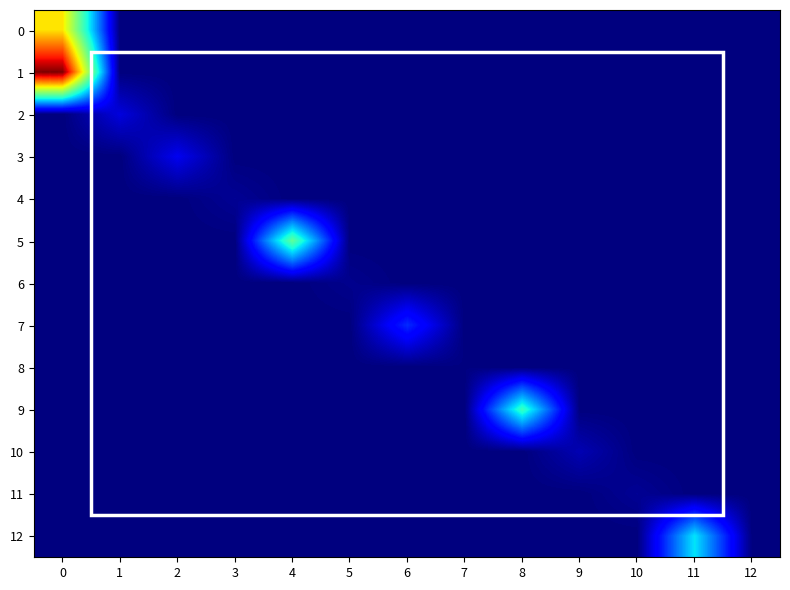

Rank the series at 6 from lowest to highest value.

0, 1, 2, 3, 4, 5, 6, 8, 9, 10, 11, 12, 7